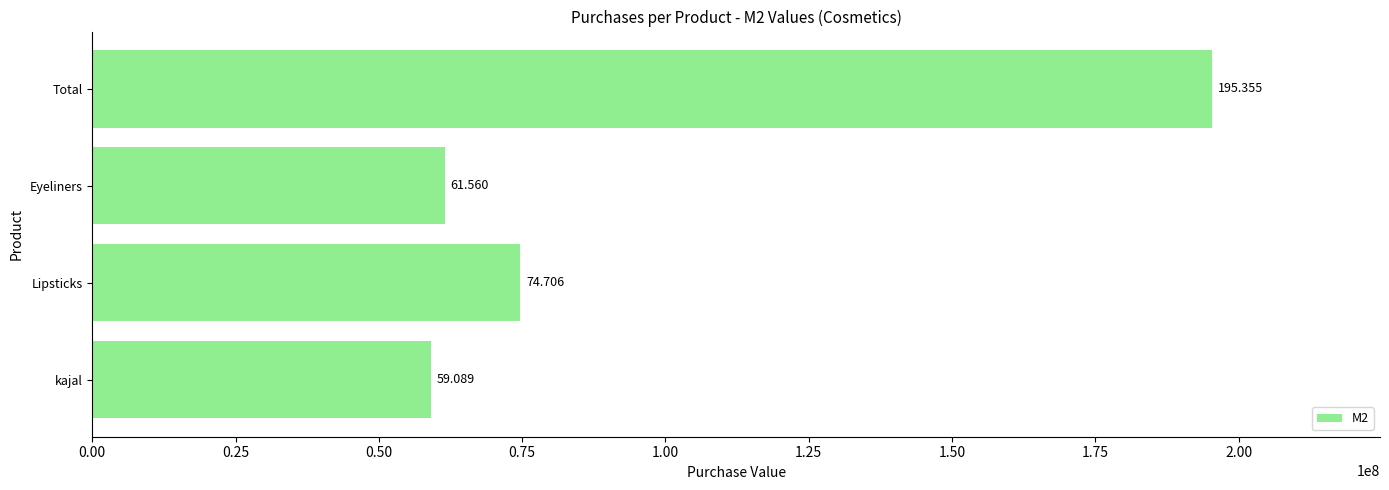

How many bars are there in total?

4